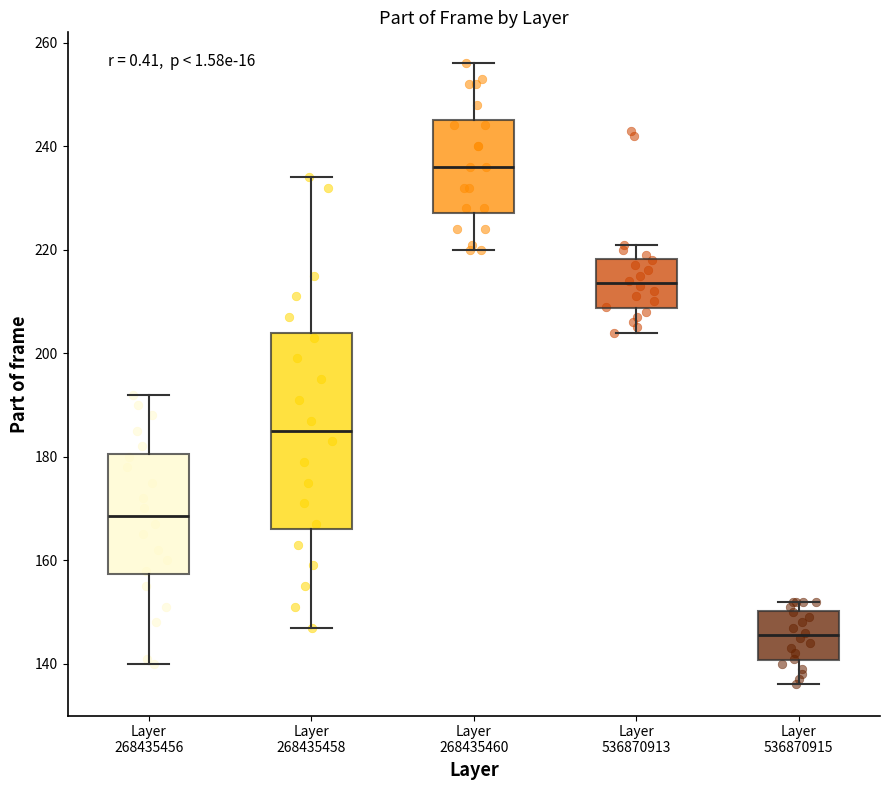

Comparing the boxes themselves (not the whiskers), which one is the tallest?

Layer 268435458